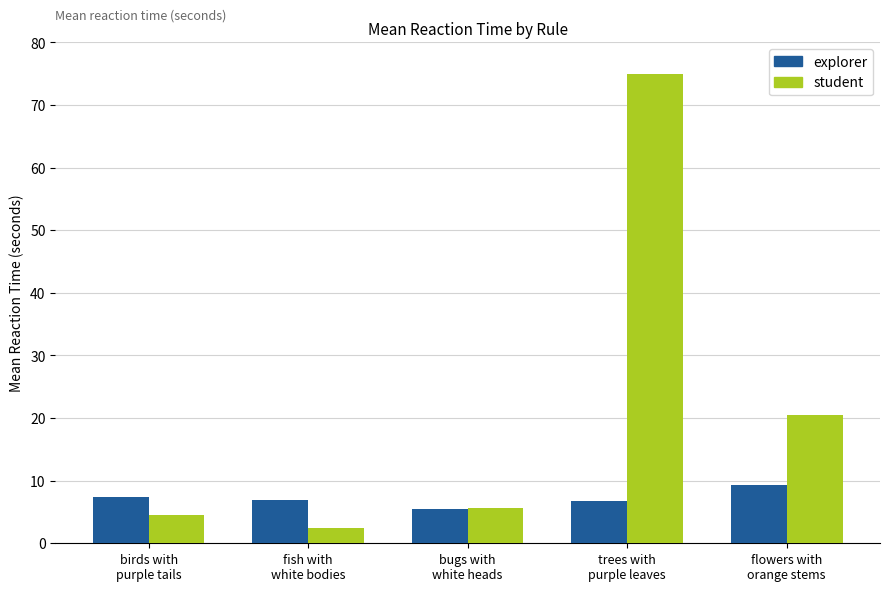

What is the maximum value for explorer?

9.3